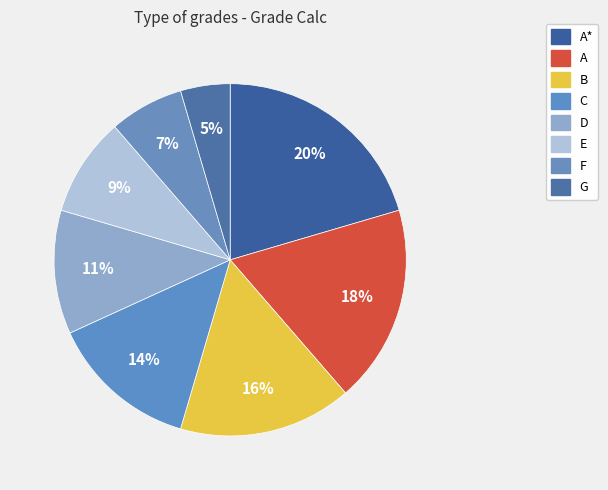

Rank the categories by value from lowest to highest.

G, F, E, D, C, B, A, A*